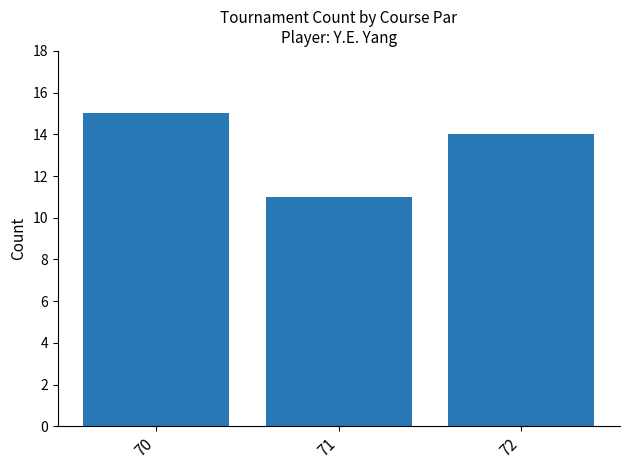

Reading left to right, transcribe all the data shown in this chart.

15	11	14